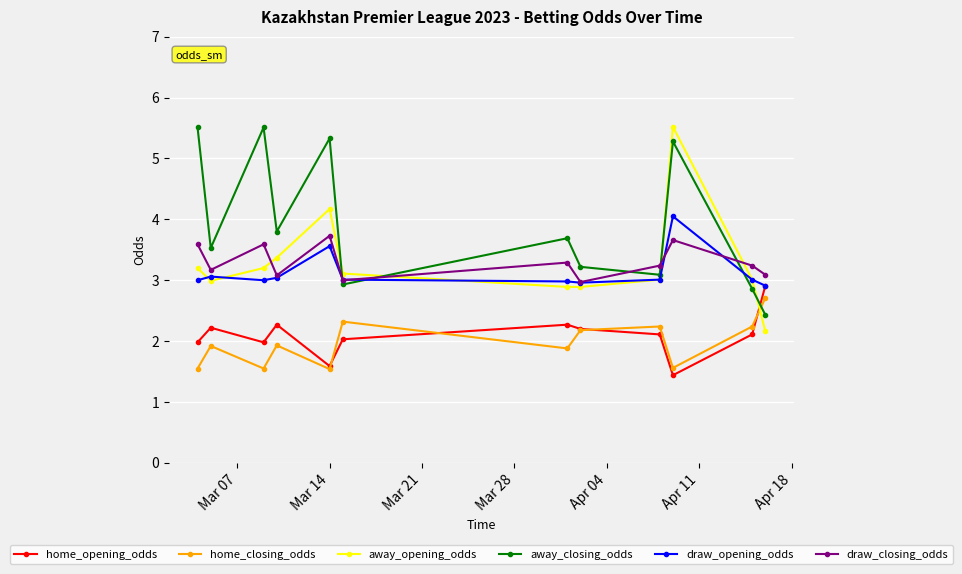

How many categories are shown in the chart?

12